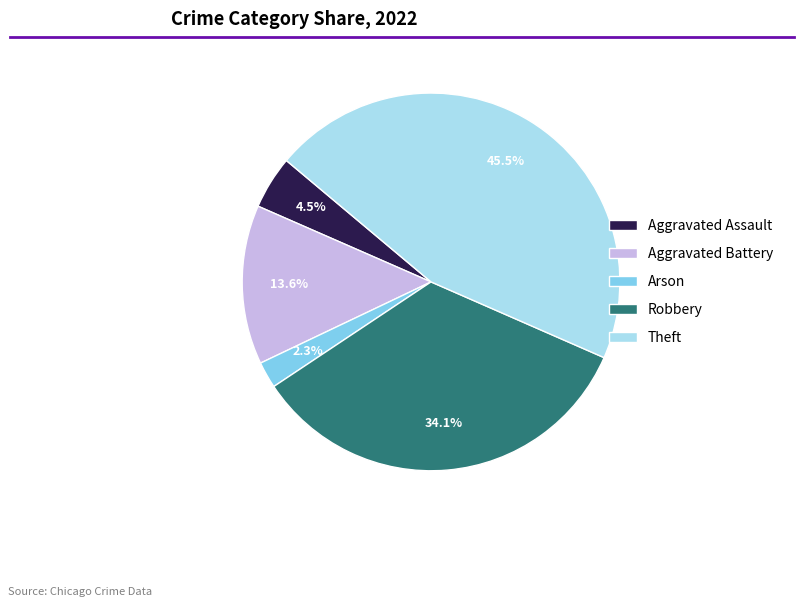

To the nearest percent, what percentage of the pie is Robbery?

34%